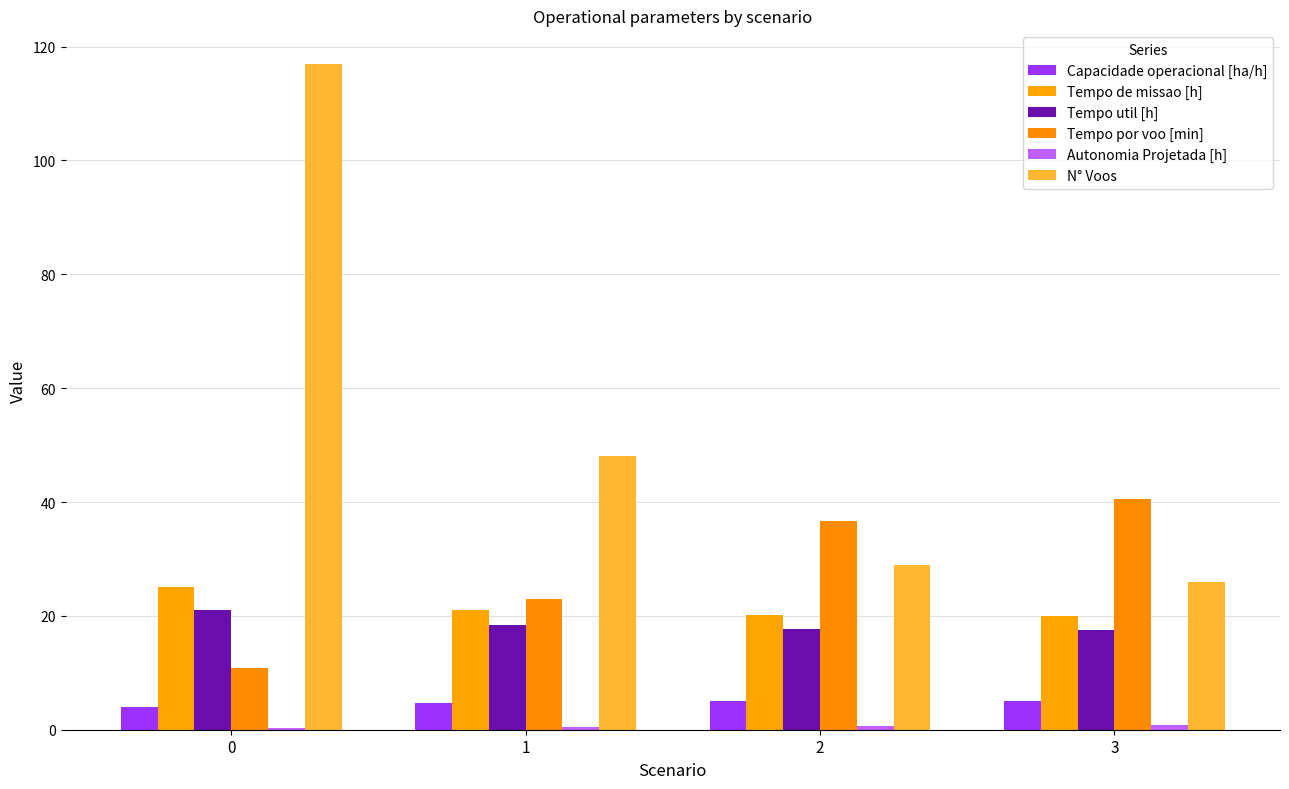

Are the bars grouped side by side (vs. stacked)?

Yes